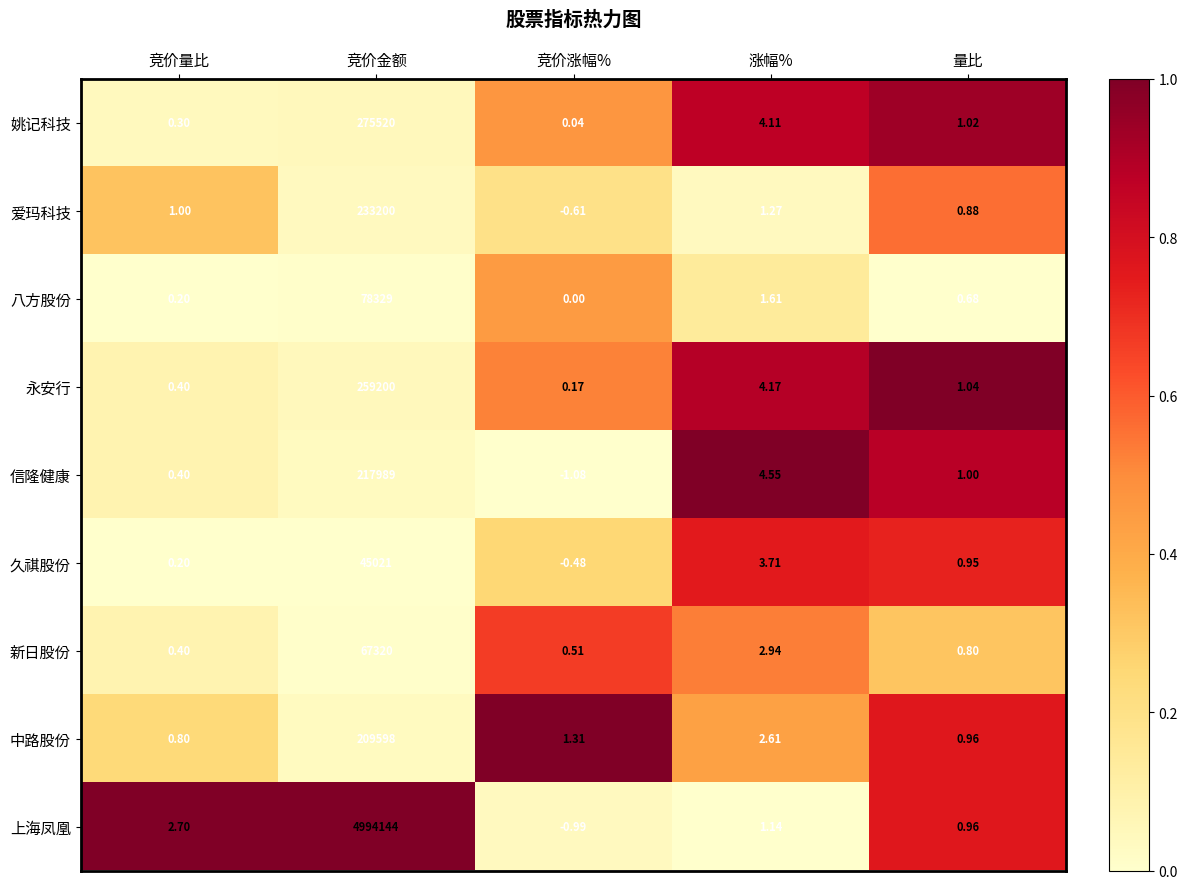

Which series has the largest total across all categories?

上海凤凰